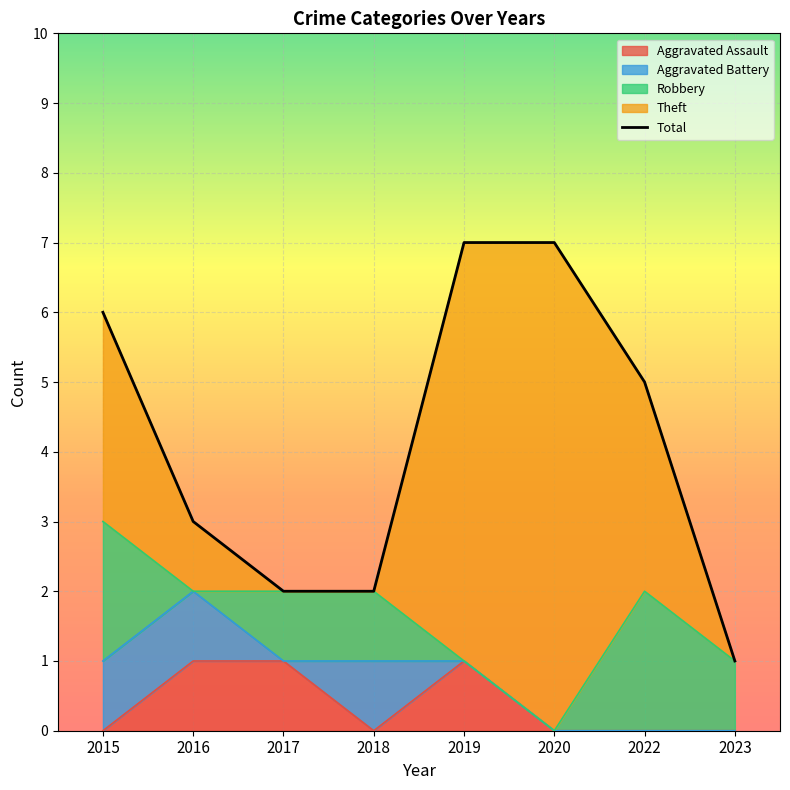

Count the number of categories in the chart.

8